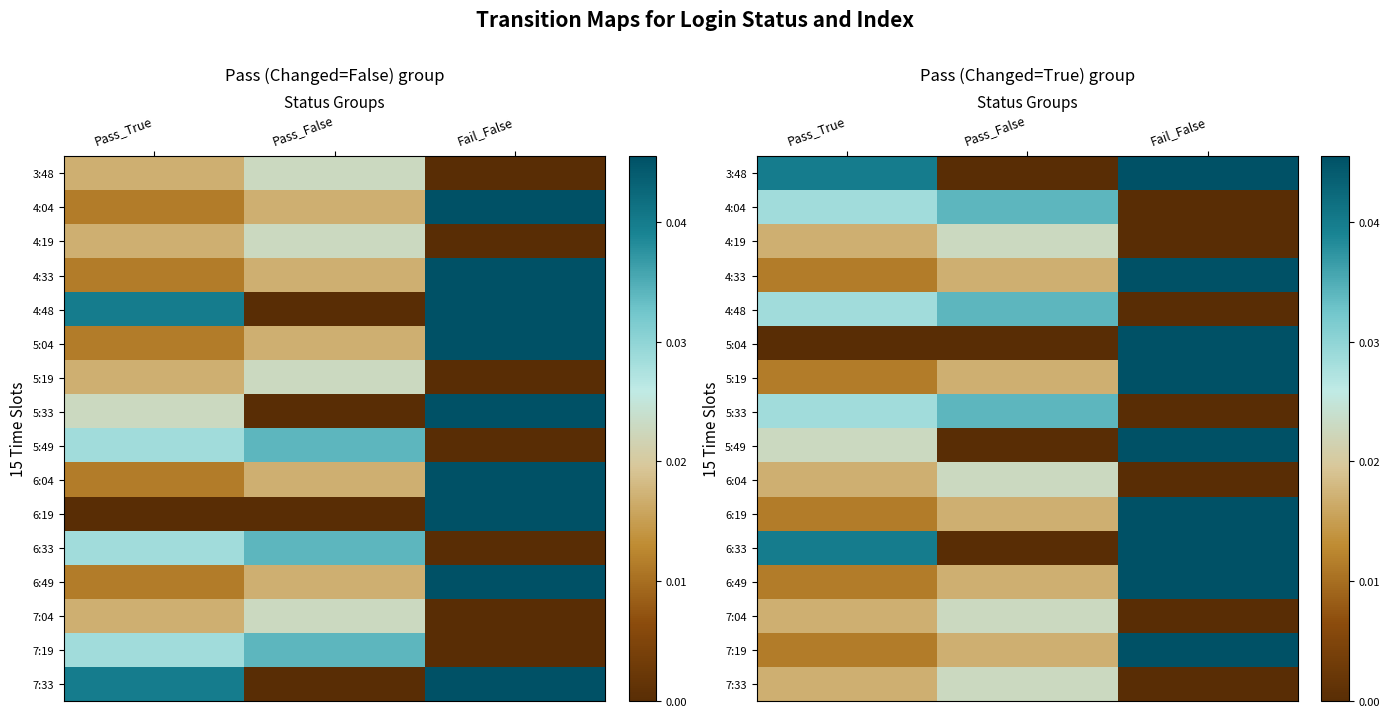

At which category does the chart reach its peak across all series?

Fail_False